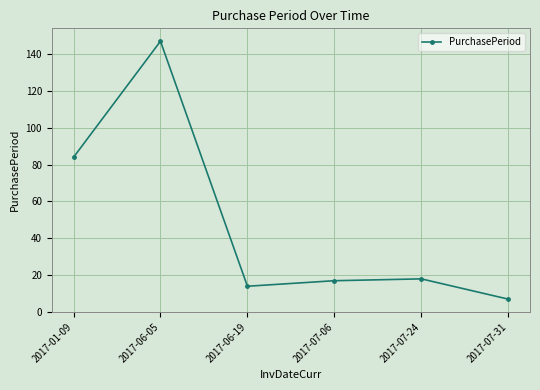

Does the chart have visible grid lines?

Yes